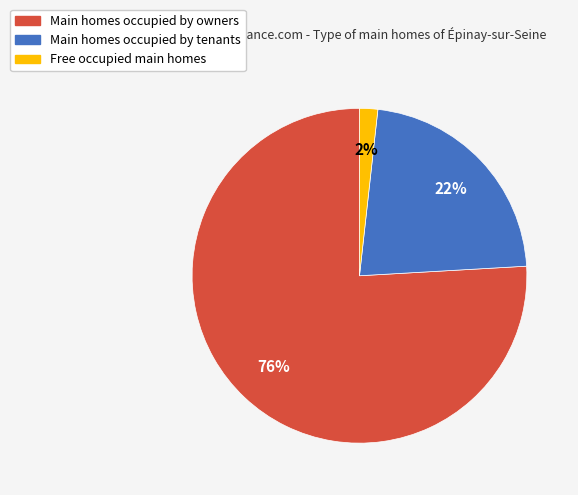

How many segments does this pie chart have?

3